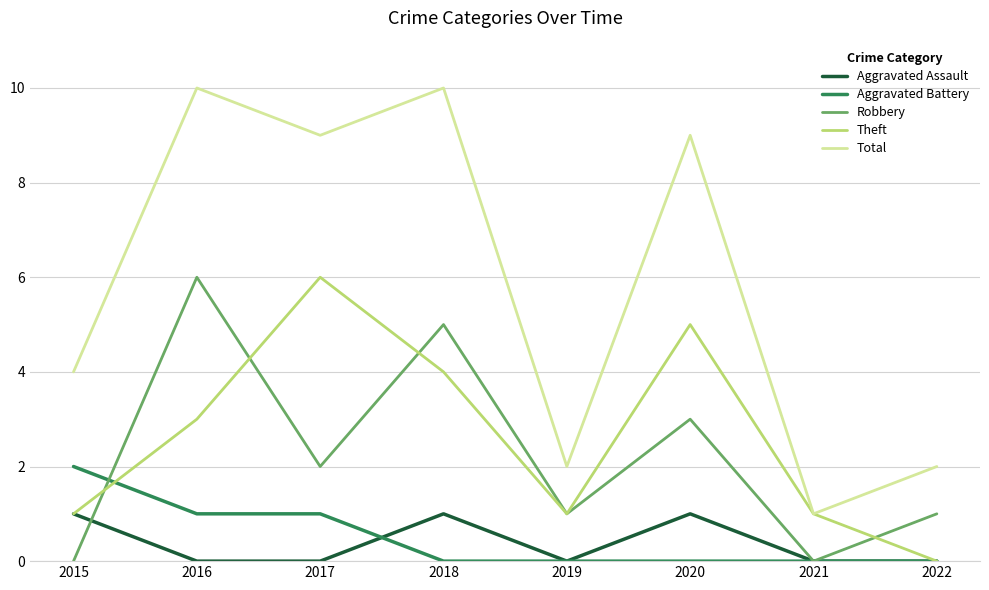

Rank the series at 2016 from lowest to highest value.

Aggravated Assault, Aggravated Battery, Theft, Robbery, Total